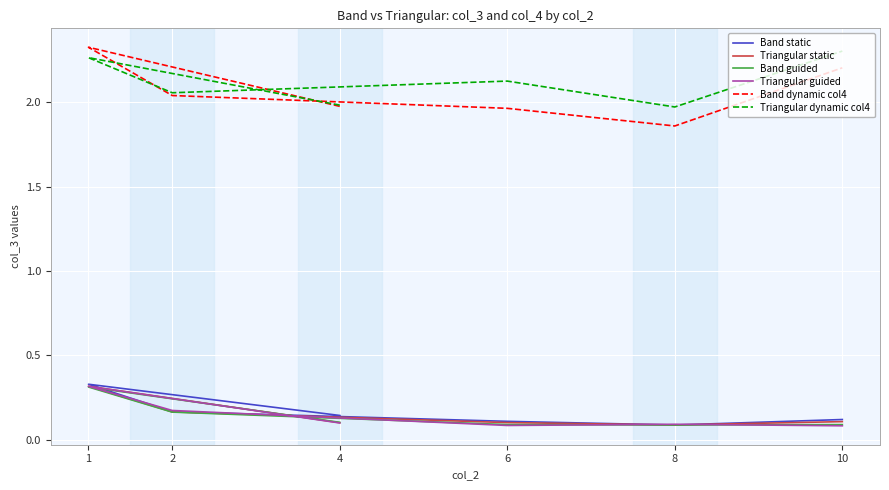

At how many categories does at least one series exceed 0?

6